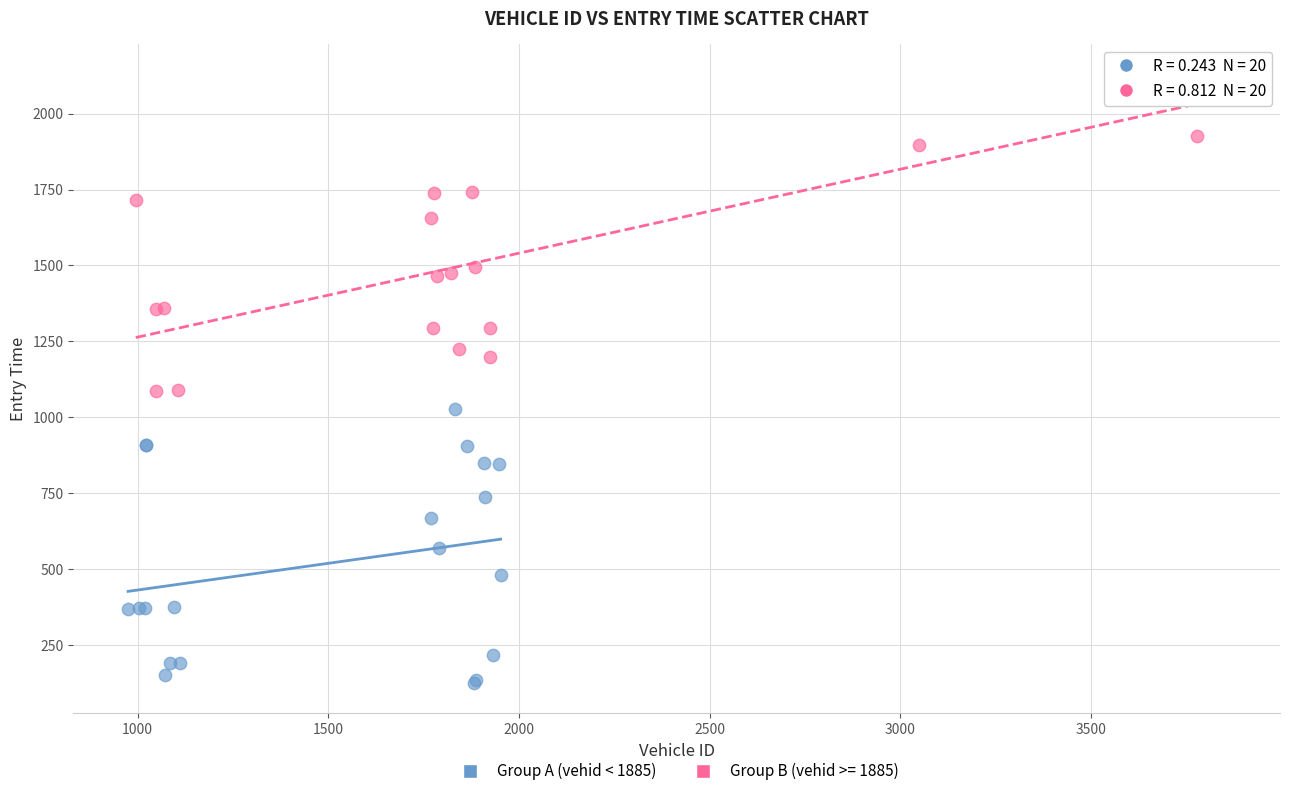

Which series contains the lowest Y value?

Group A (vehid < 1885)